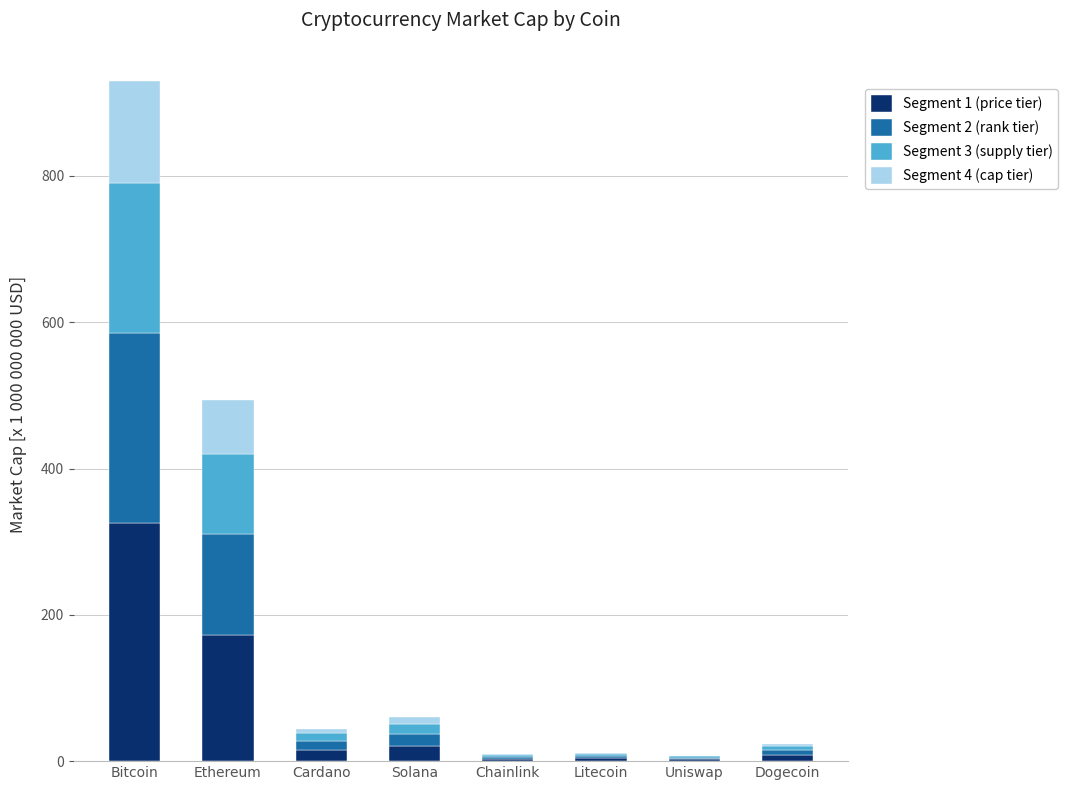

True or false: Segment 1 (price tier) has a value of 527.8 at Bitcoin.

False